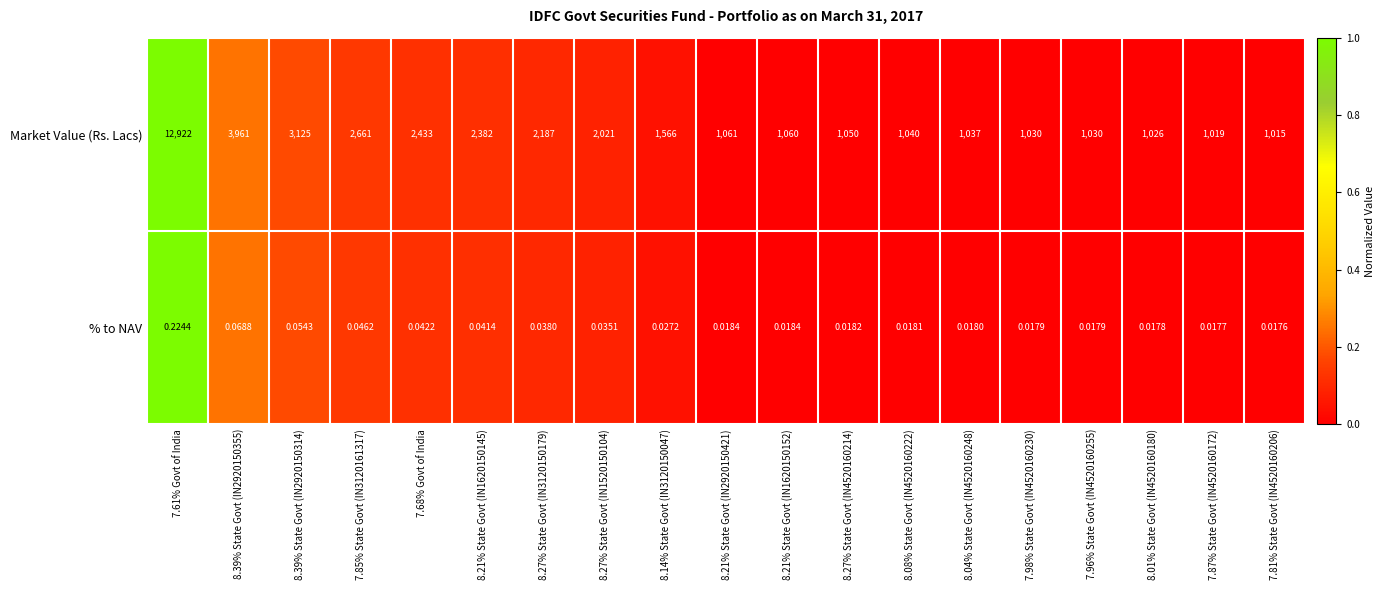

Which series changed the most between 8.27% State Govt (IN3120150179) and 7.96% State Govt (IN4520160255)?

Market Value (Rs. Lacs)